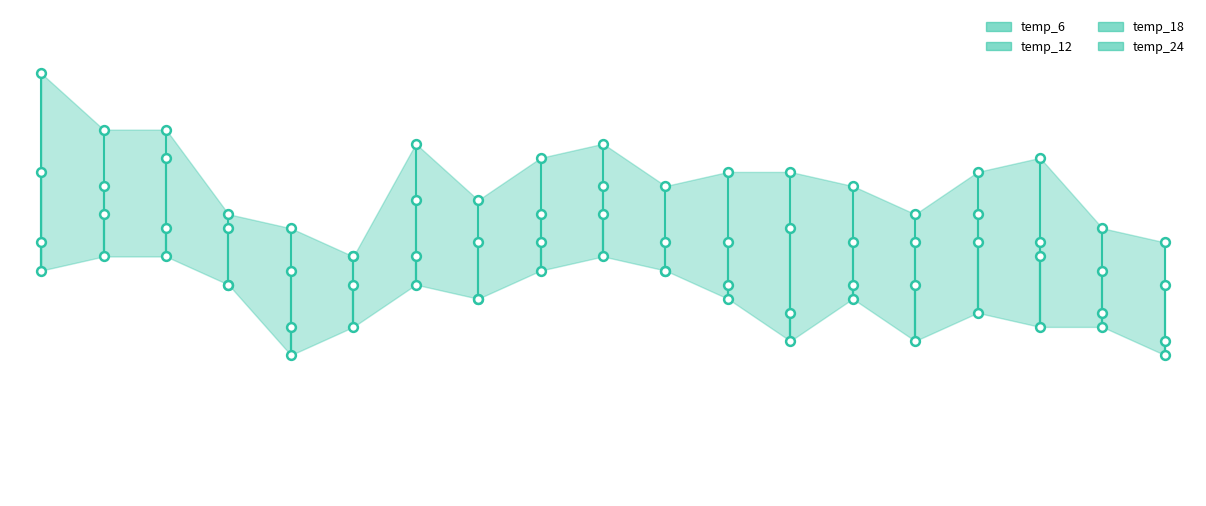

Which series reaches the minimum Y coordinate?

temp_24